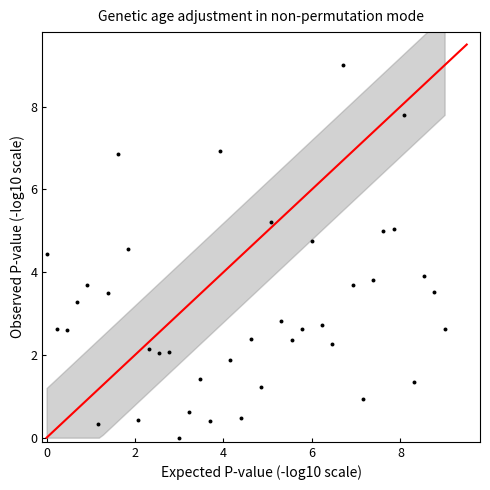

What is the range of Y values (max minus min)?

9.0